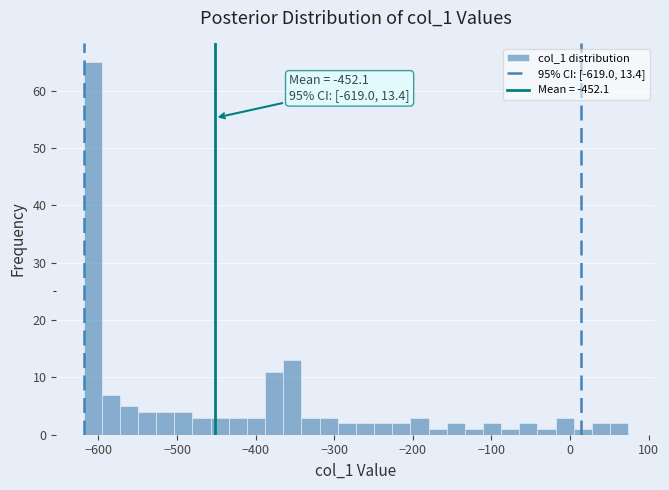

Around what value on the x-axis is the tallest bar? Give the approximate position of its centre, as read against the axis.

-610